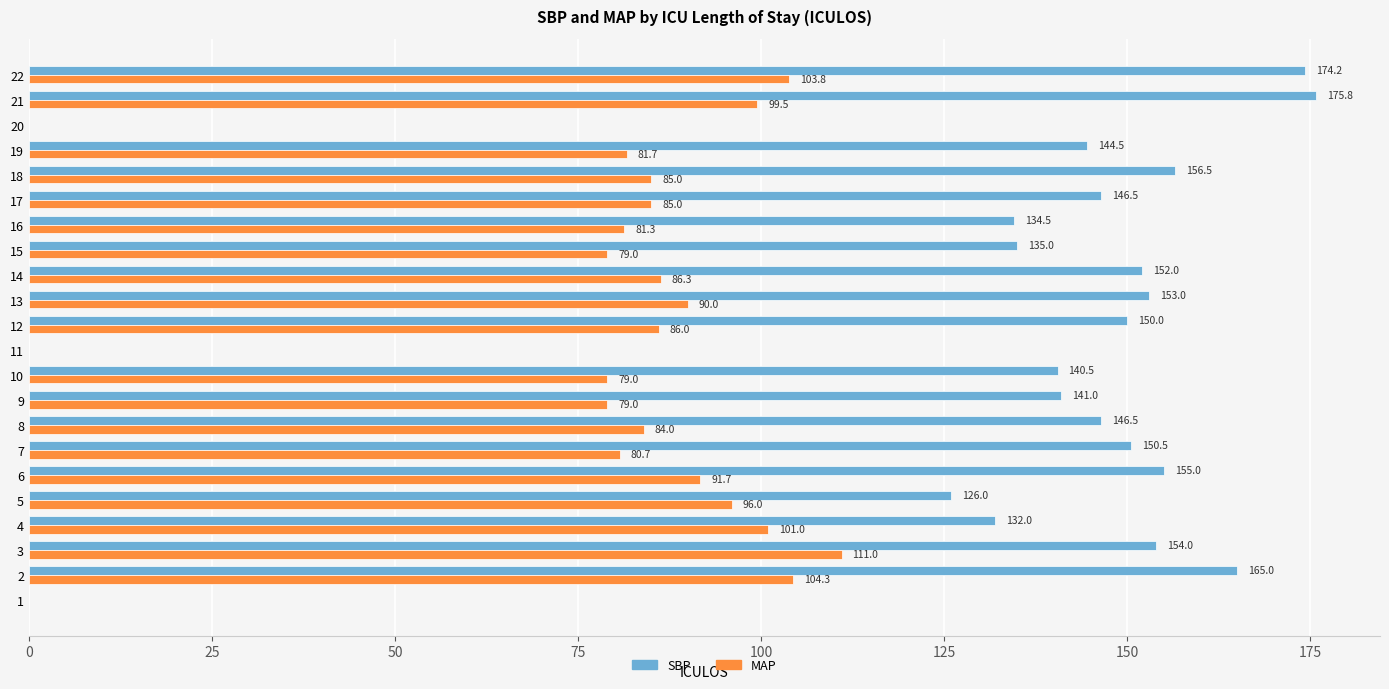

Which label corresponds to the largest value in the chart?

21